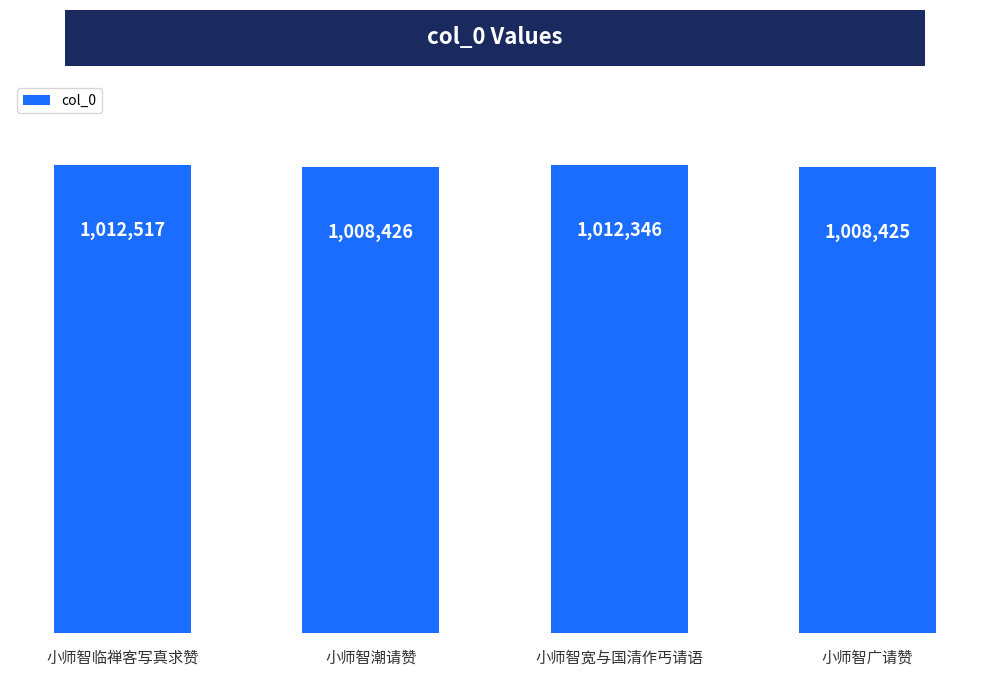

What is the label of the 3rd bar from the right?

小师智潮请赞